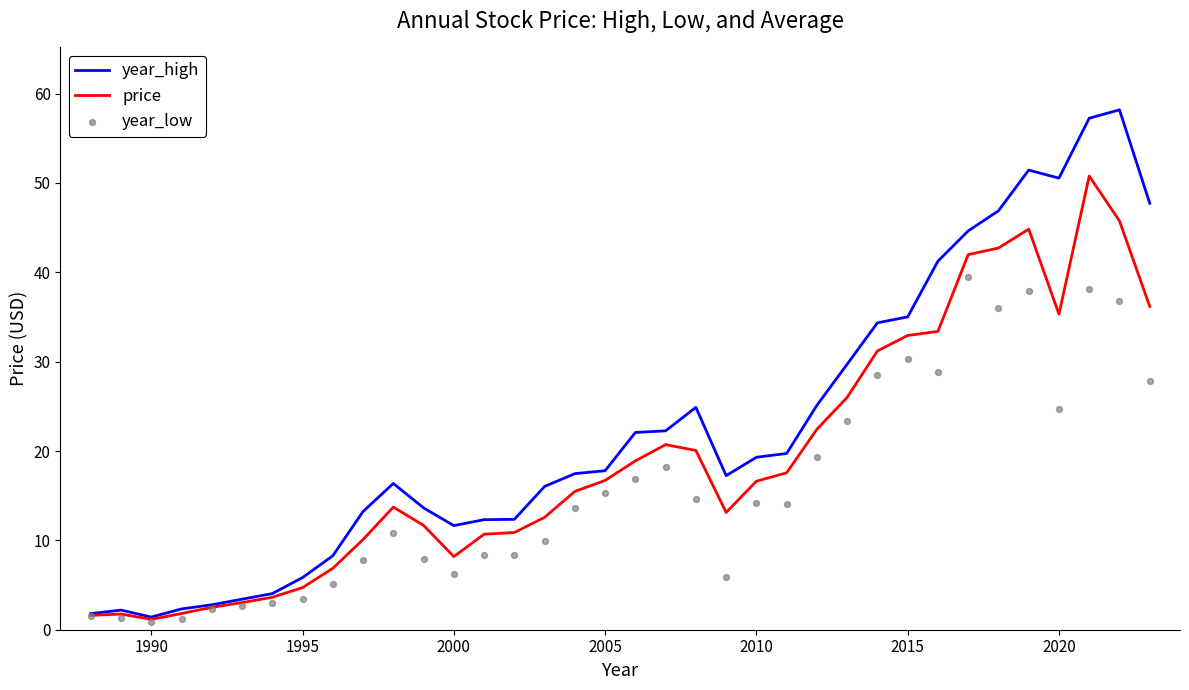

Which series reaches the maximum Y coordinate?

year_high